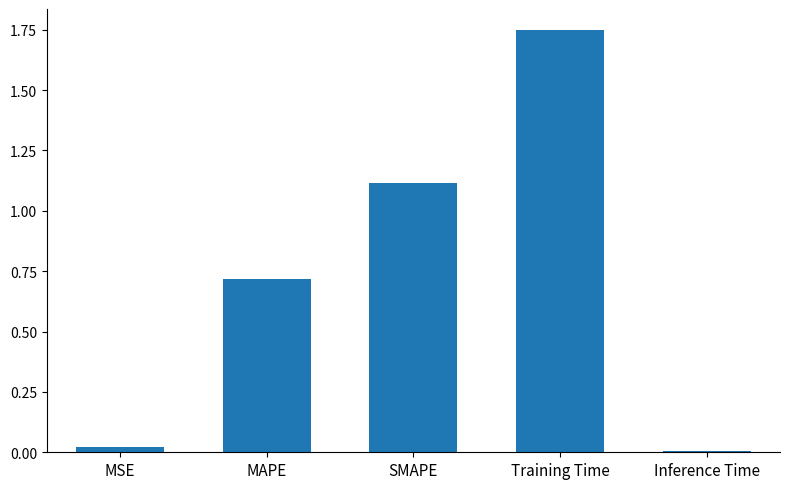

How many distinct data groups are displayed?

1